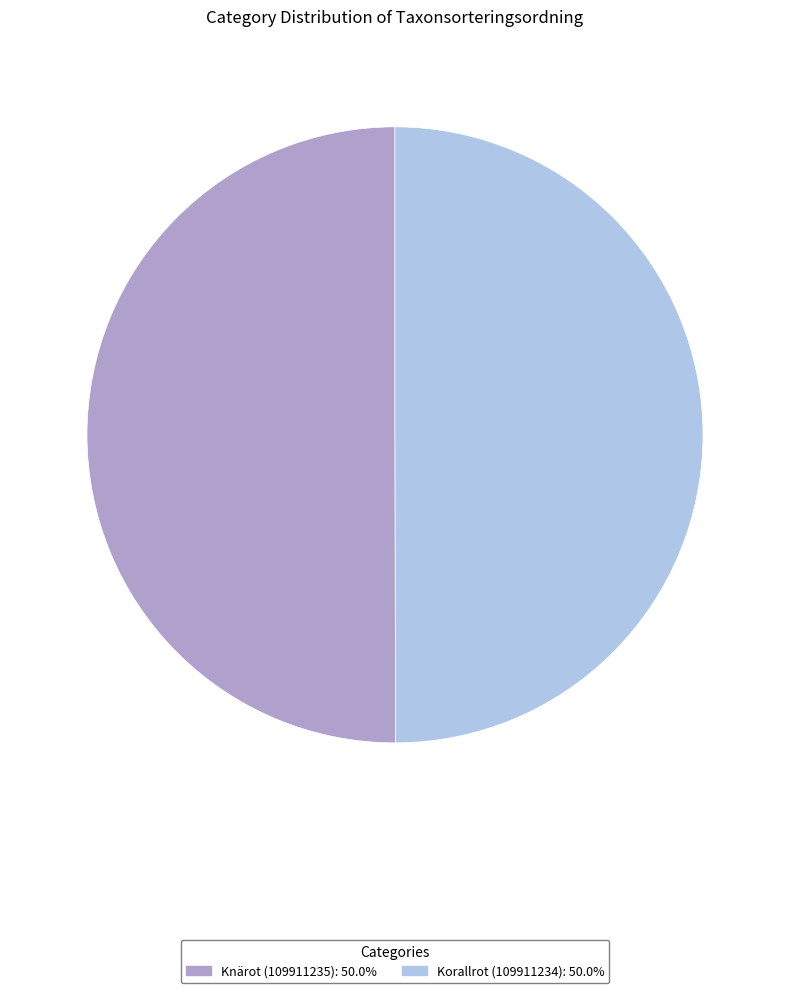

Combined, do Korallrot (109911234): 50.0% and Knärot (109911235): 50.0% account for over 50%?

Yes